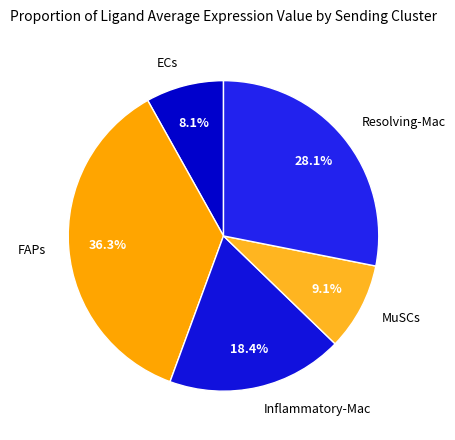

What portion of the pie excludes ECs?

91.9%